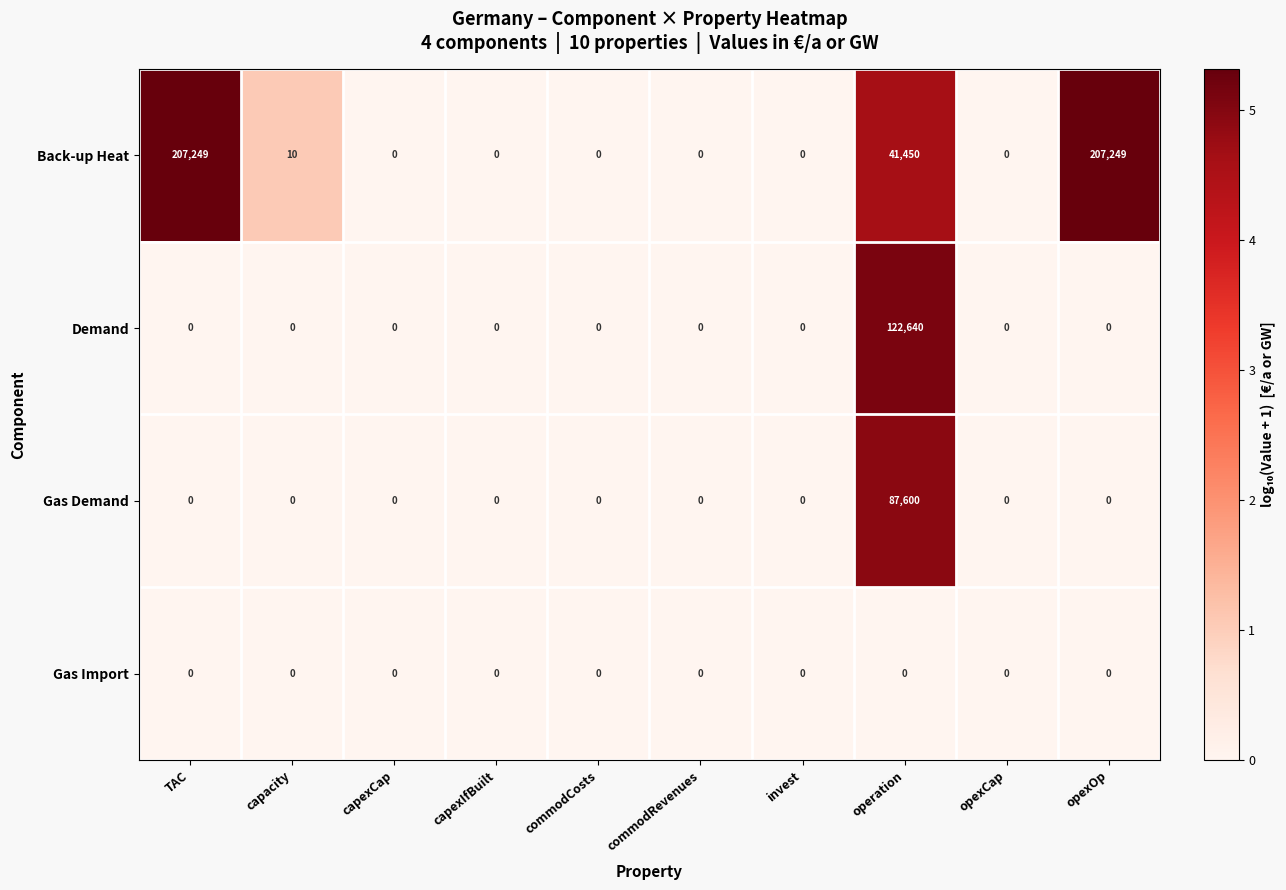

What is the total value across all series at operation?

251690